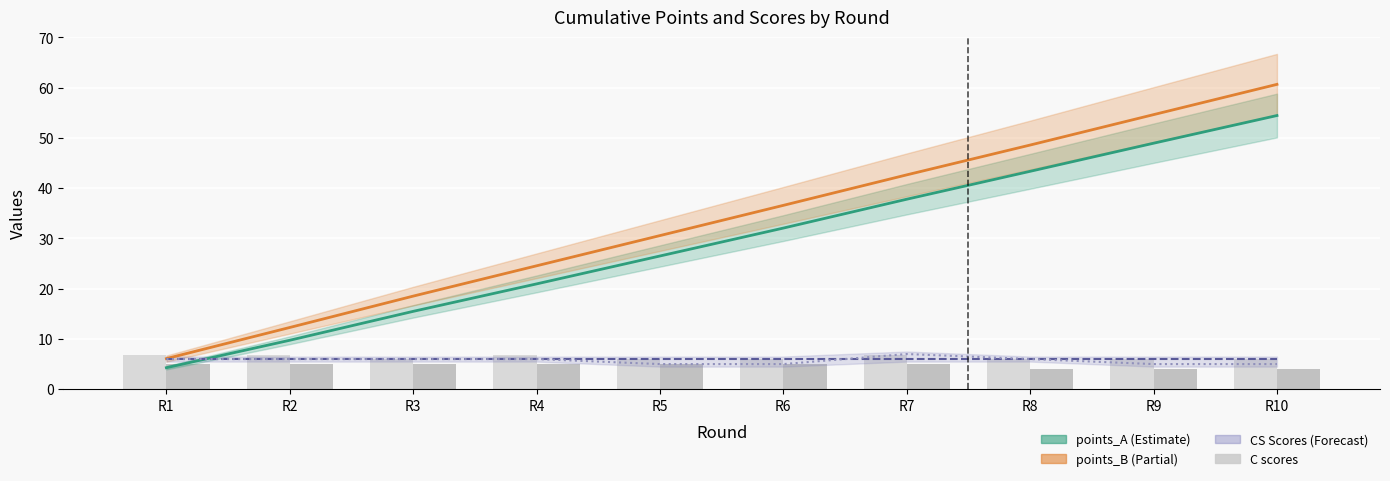

What is the value of the CS_A bar at the 6th from the left?

6.0